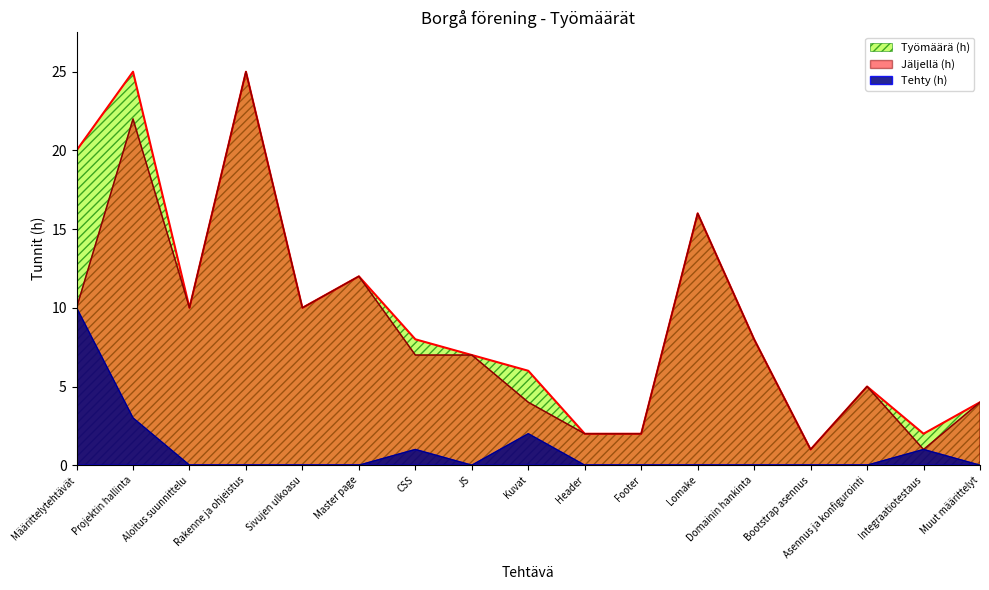

At which label does Työmäärä (h) reach its peak?

Projektin hallinta